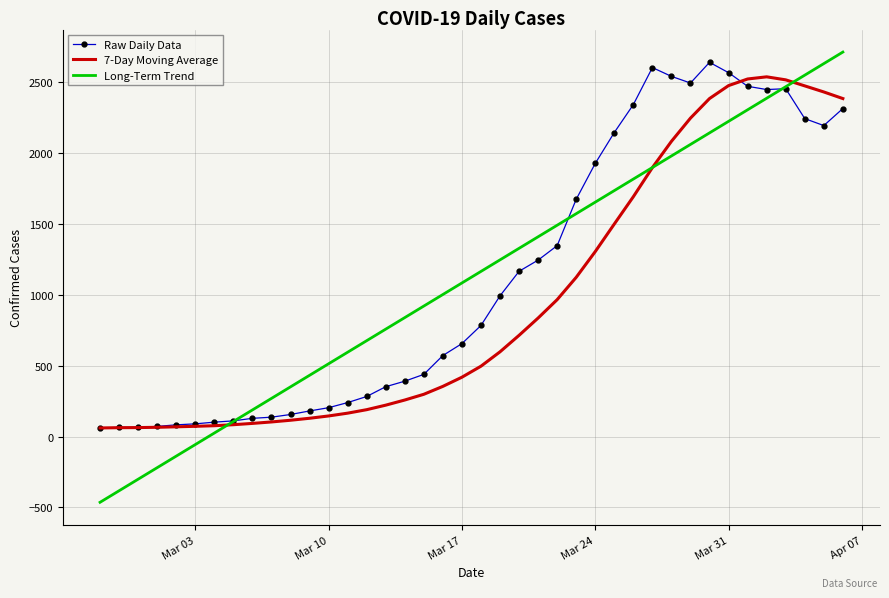

What is the average value of the Long-Term Trend series?

1124.5